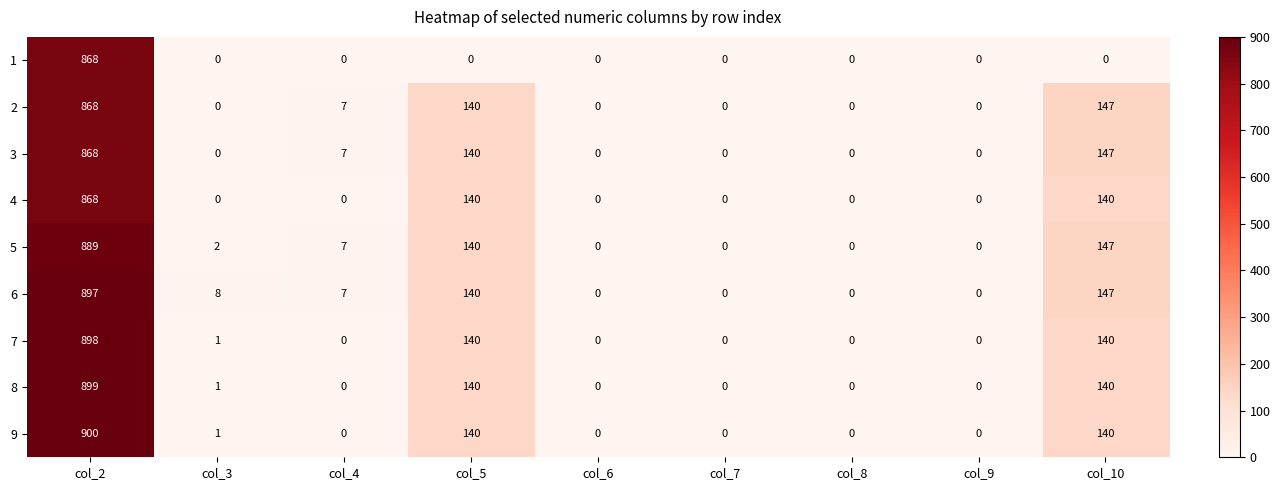

Is it true that 9 equals 0 at col_9?

True